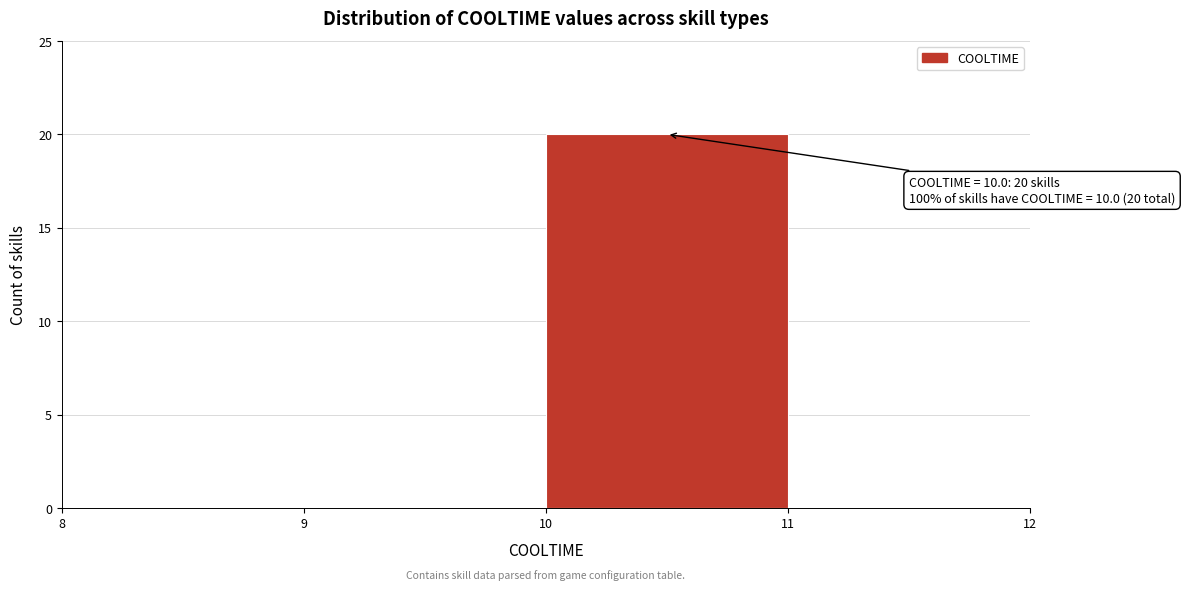

Over which range of the x-axis is the bar tallest?

10 to 11